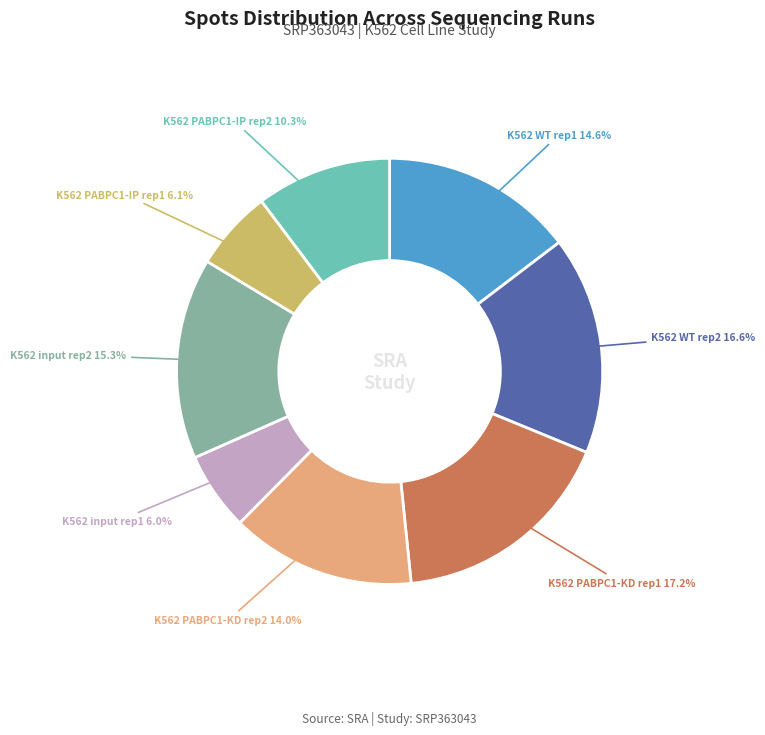

Is there any slice that represents more than half of the pie?

No